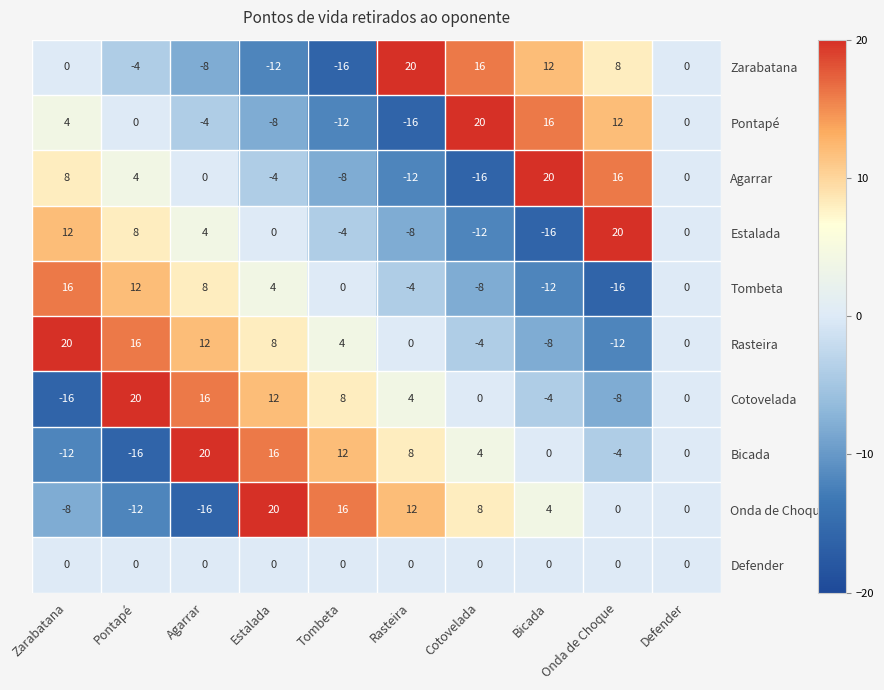

At which category is the sum across all series the highest?

Estalada